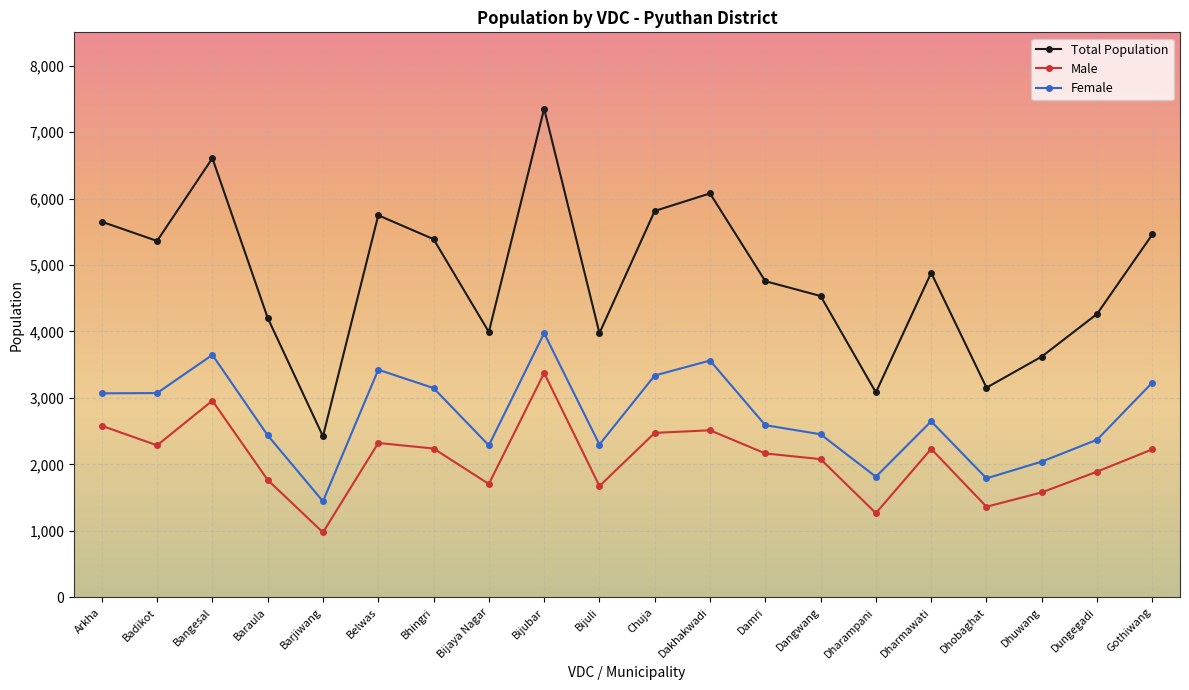

Does the chart display data point markers on the line(s)?

Yes